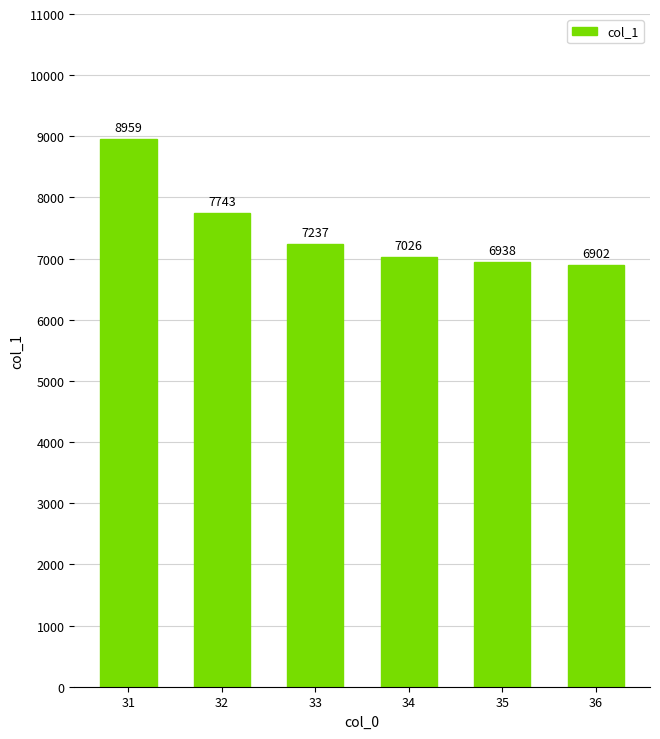

Which has a higher value, 32 or 35?

32